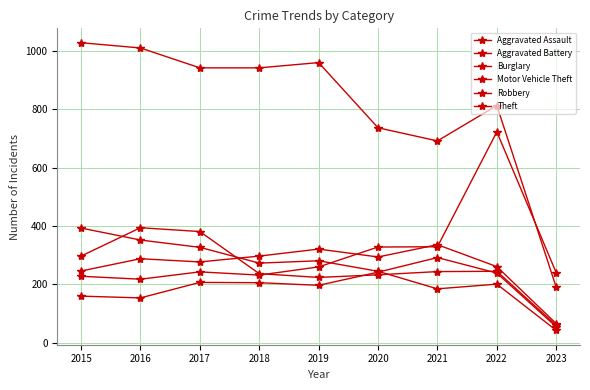

What is the difference between the Theft values at 2015 and 2023?

837